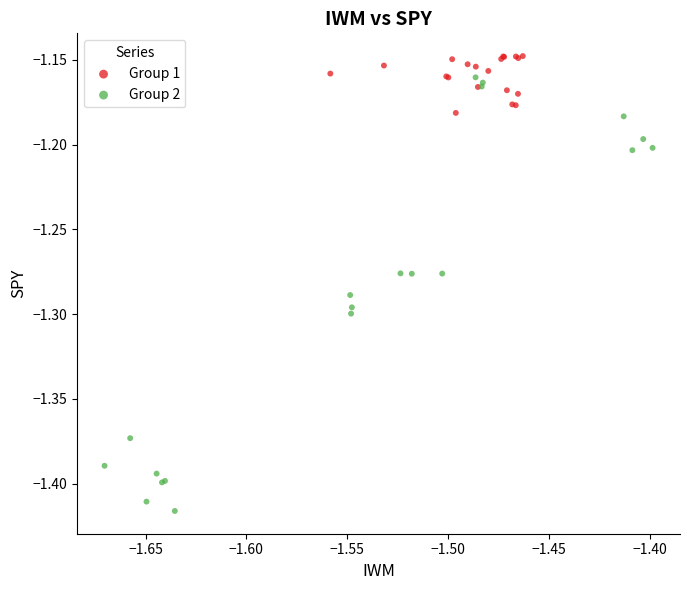

Which series has the largest Y range (max minus min)?

Group 2